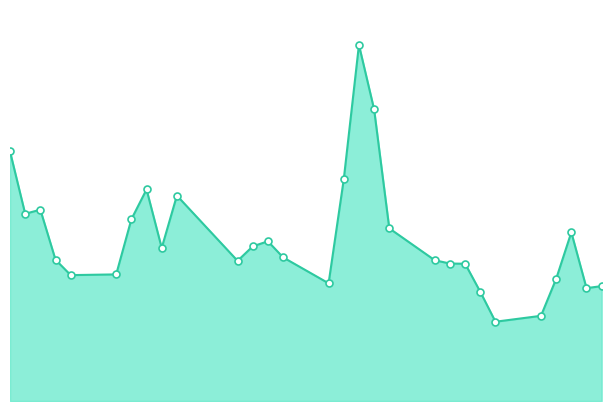

Does the chart have visible grid lines?

No